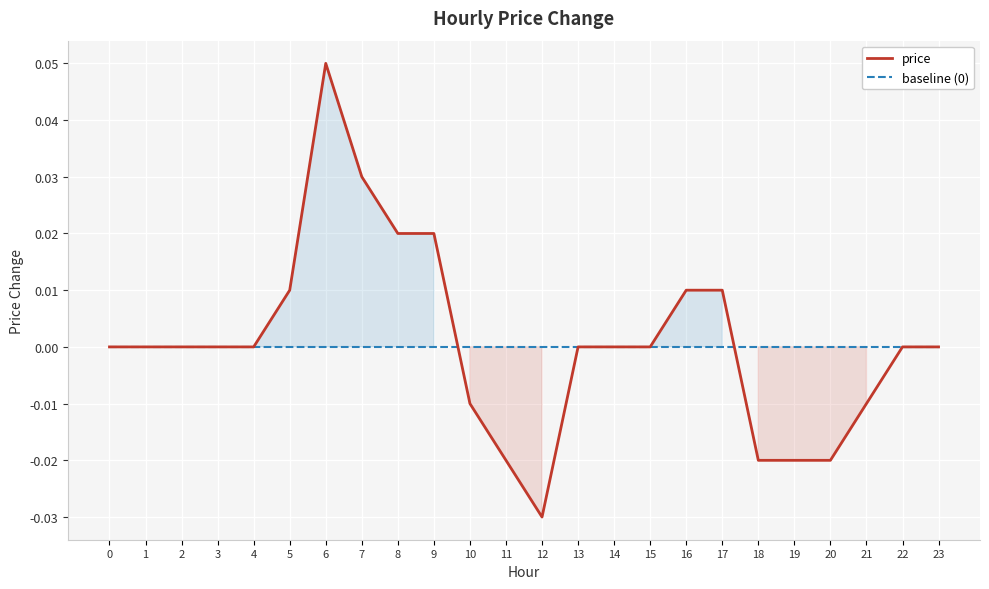

True or false: baseline (0) has a value of 0.0 at 20.

True